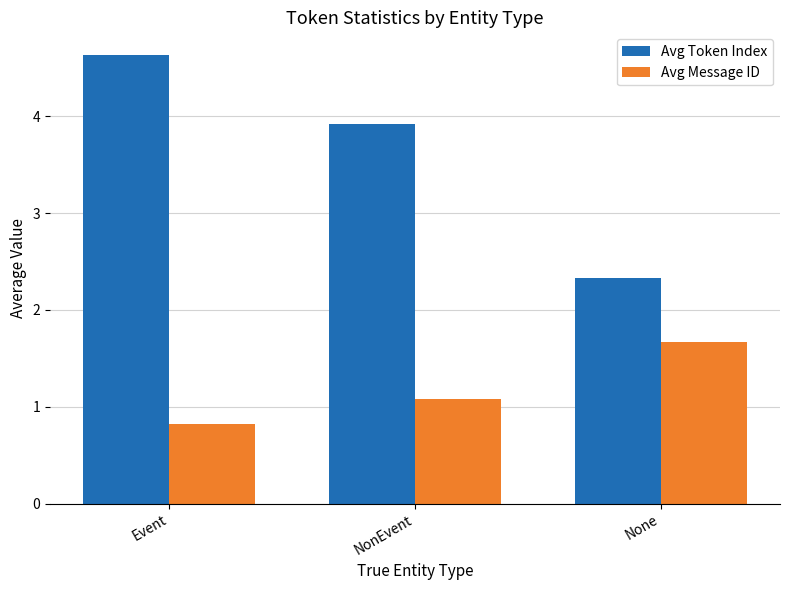

At which category does the chart reach its minimum across all series?

Event